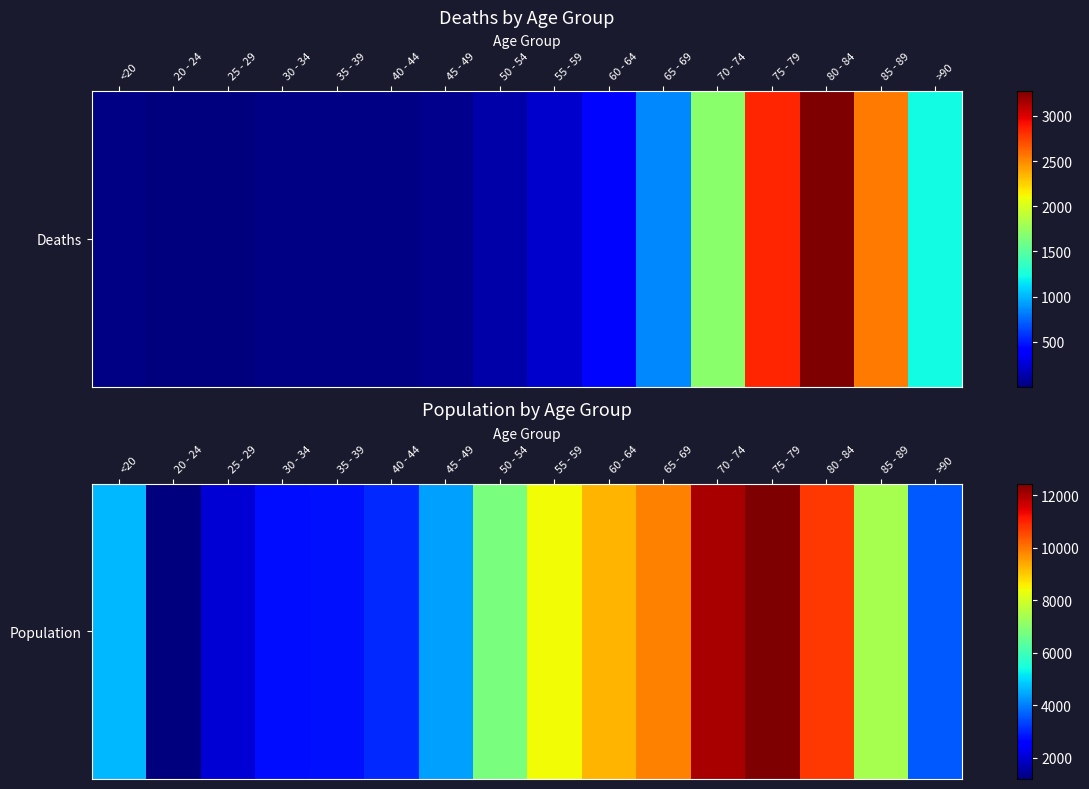

Reading left to right, extract all data points from this chart.

<20=4641	20 - 24=1191	25 - 29=2038	30 - 34=2765	35 - 39=2814	40 - 44=3078	45 - 49=4396	50 - 54=6803	55 - 59=8400	60 - 64=9236	65 - 69=9883	70 - 74=12018	75 - 79=12434	80 - 84=10764	85 - 89=7417	>90=3604